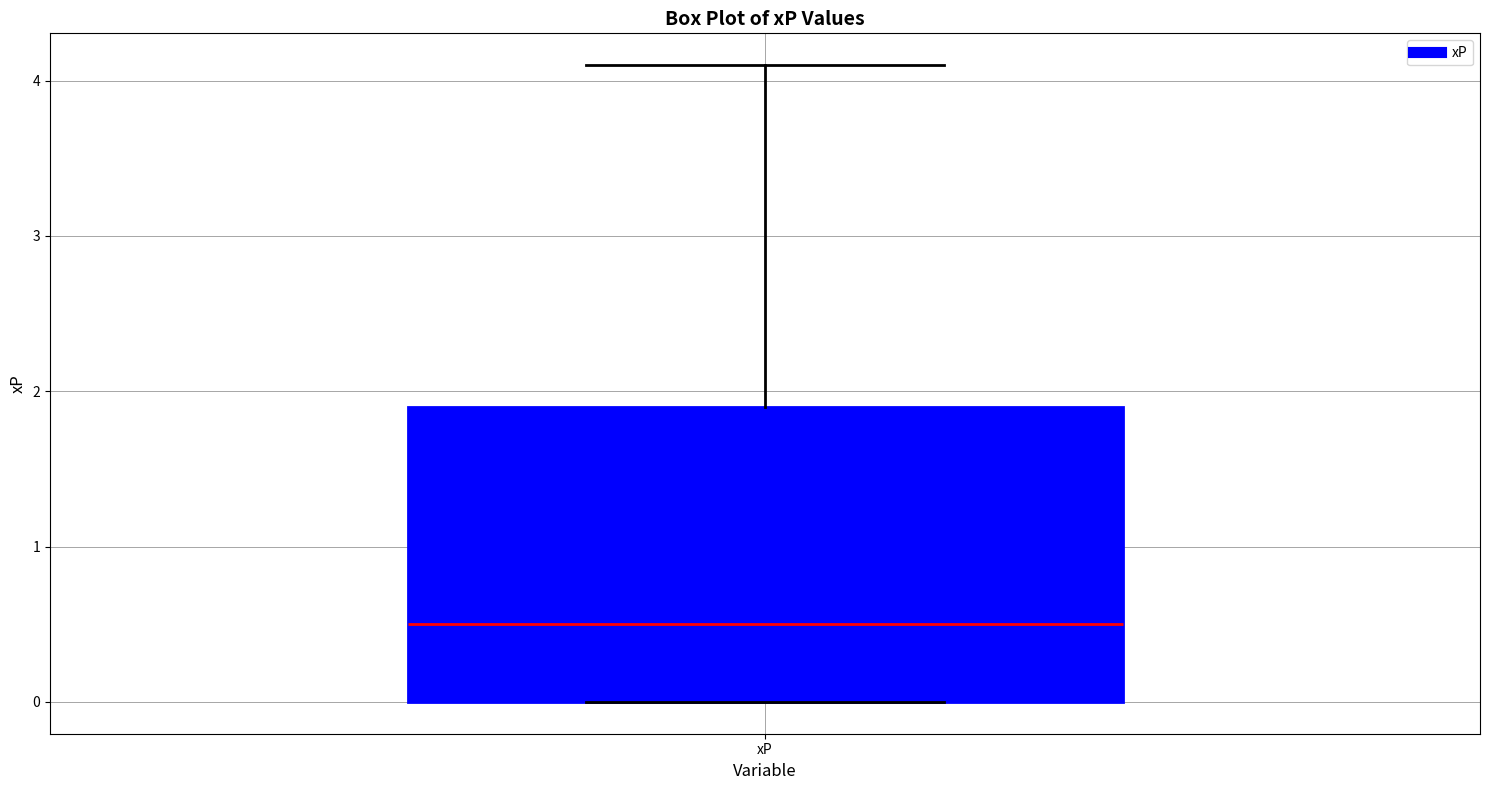

Transcribe this box plot: give where the median line is, the range the box spans, and where the two whiskers end, as read against the y-axis. The values are not printed on the chart, so give them approximately, as read against the axis.

median 0.5, box 0.0 to 1.9, whiskers 0.0 to 4.1